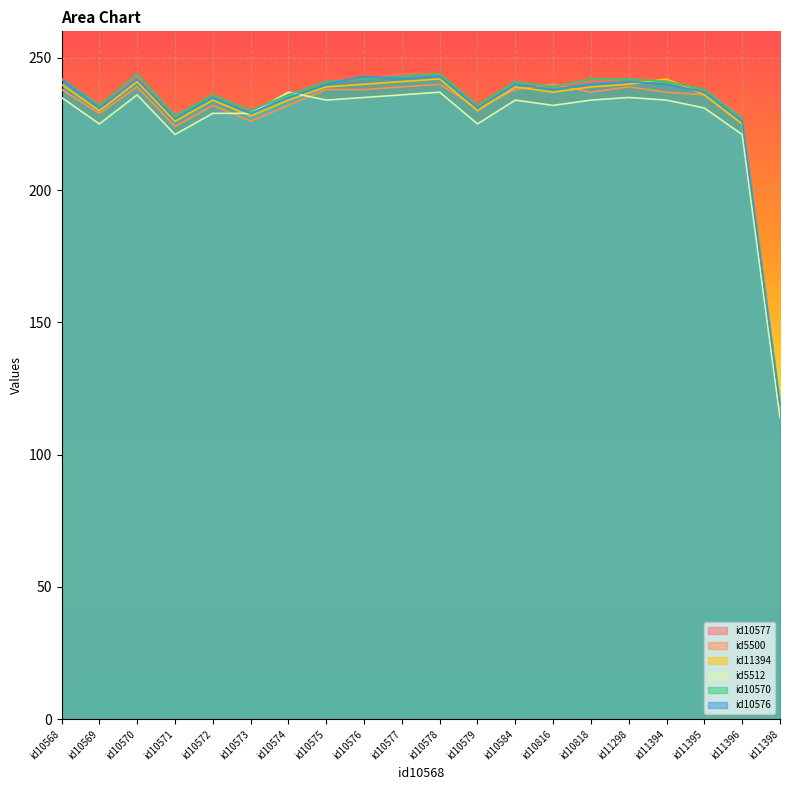

What is the spread (max minus min) of values at id11398?

6